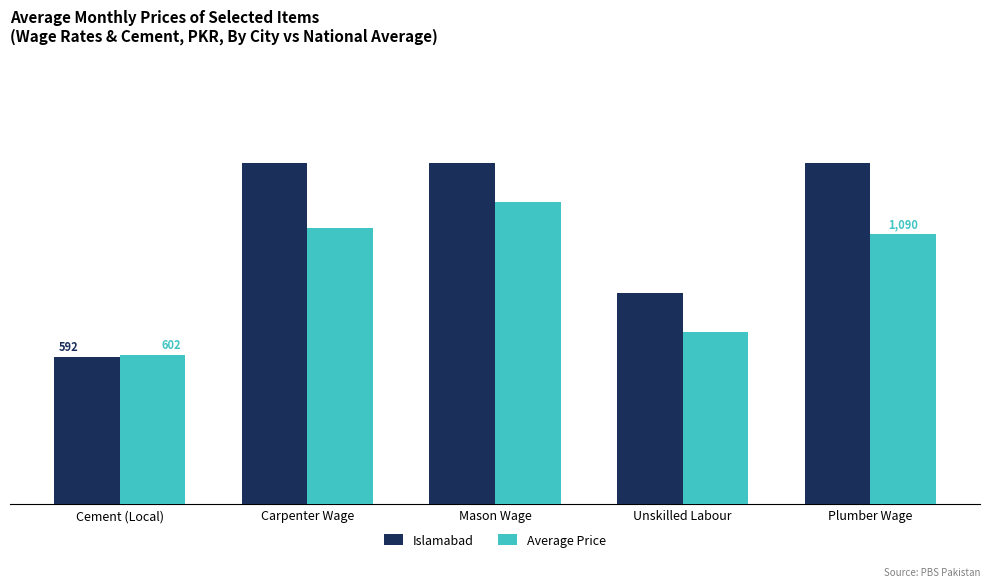

List the series in order of their peak value, lowest first.

Average Price, Islamabad